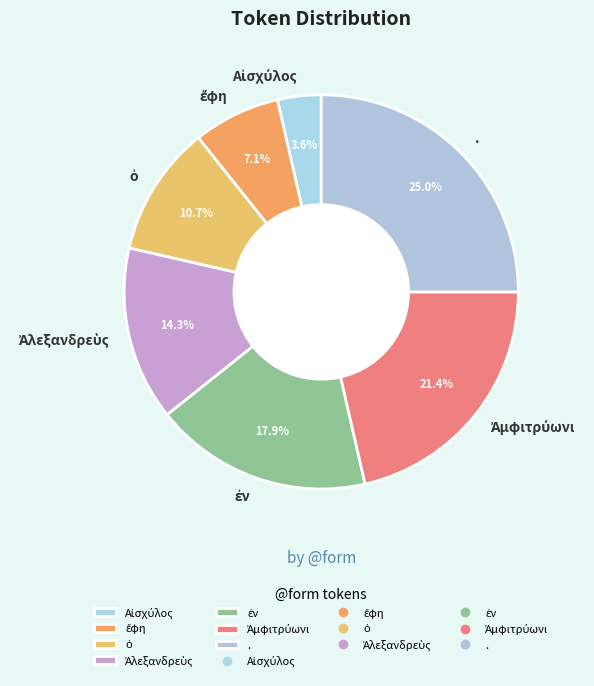

What is the largest slice in the pie chart?

.